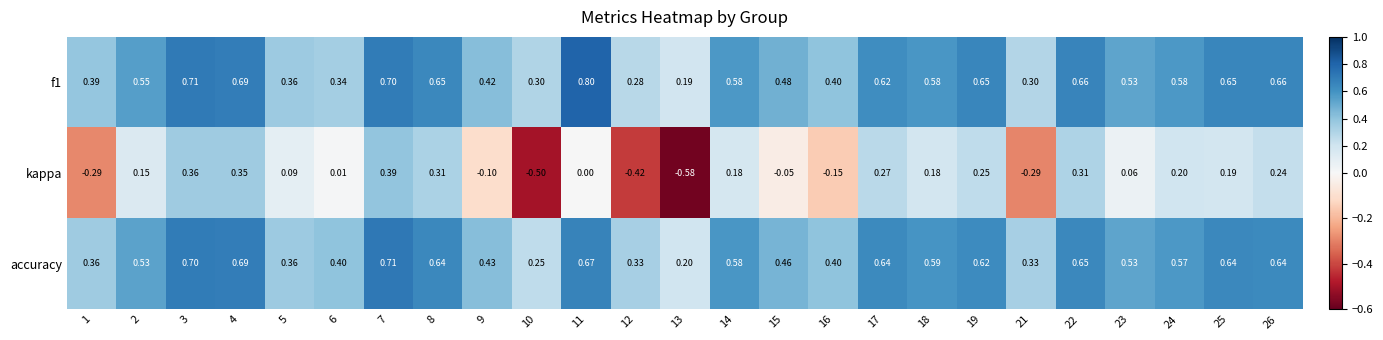

Rank the series by their maximum value, from lowest to highest.

kappa, accuracy, f1